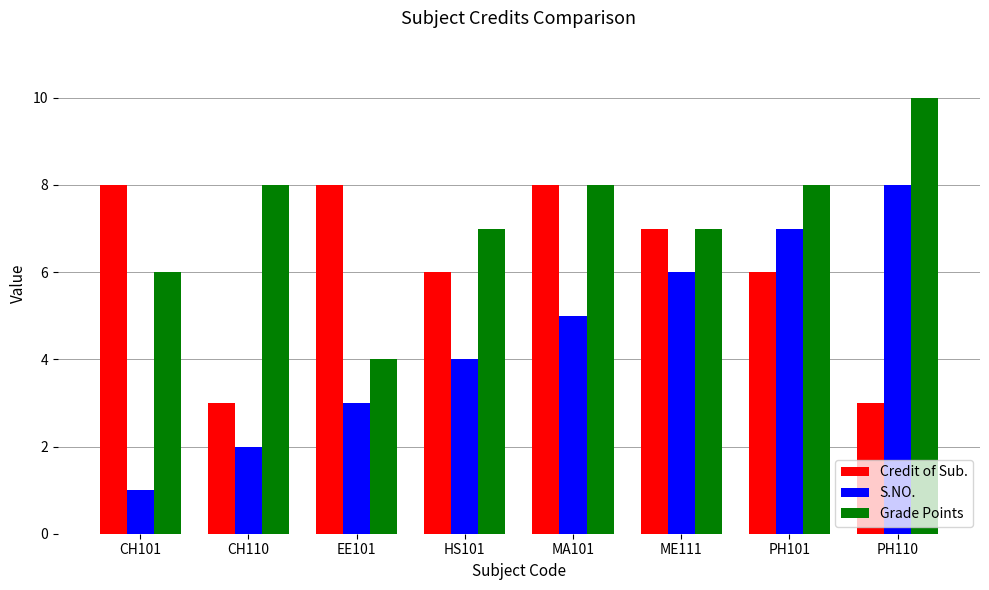

What is the sum of the S.NO. values at PH101 and CH110?

9